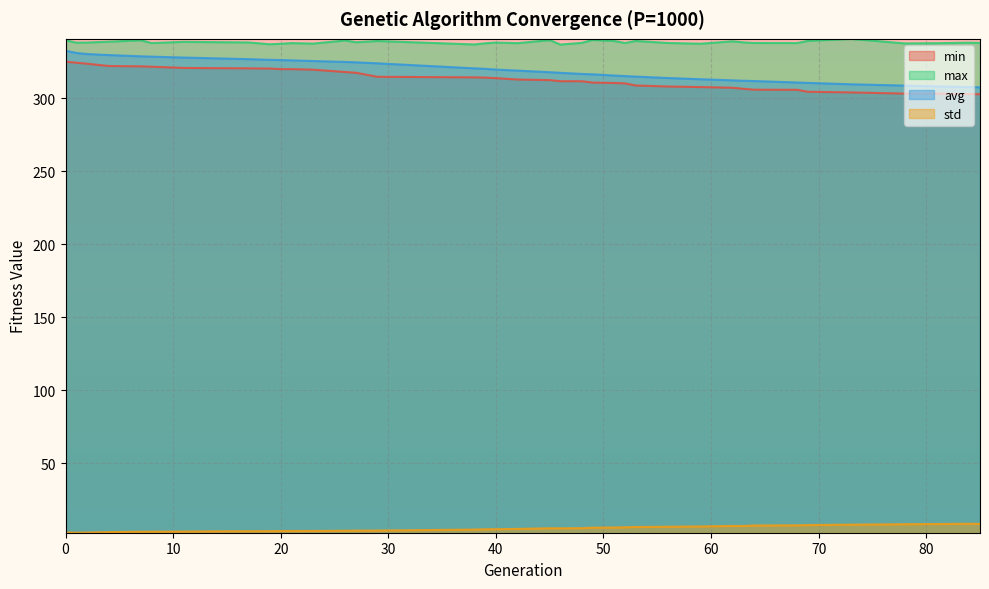

What is the value of the max point at the 17th from the left?

337.0